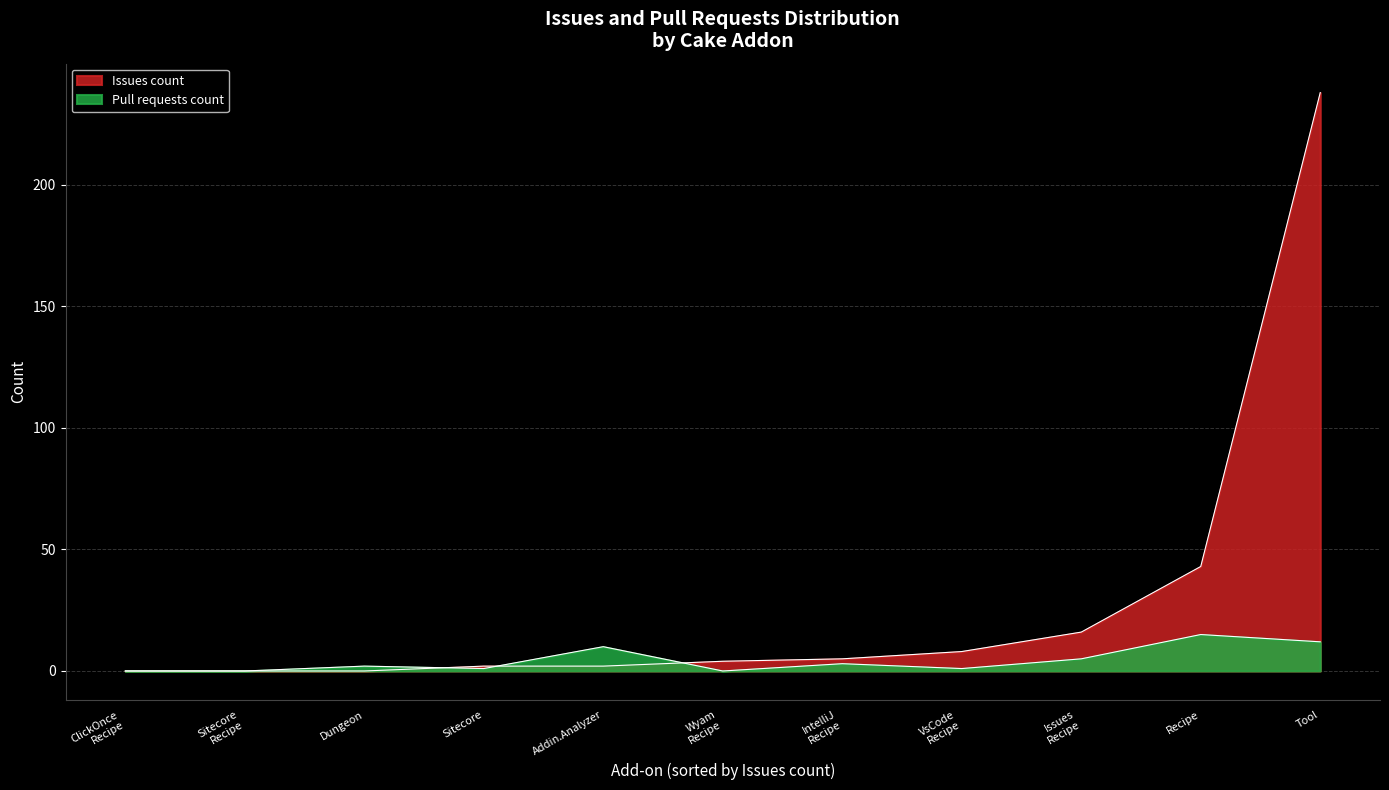

How many lines are shown in the chart?

2